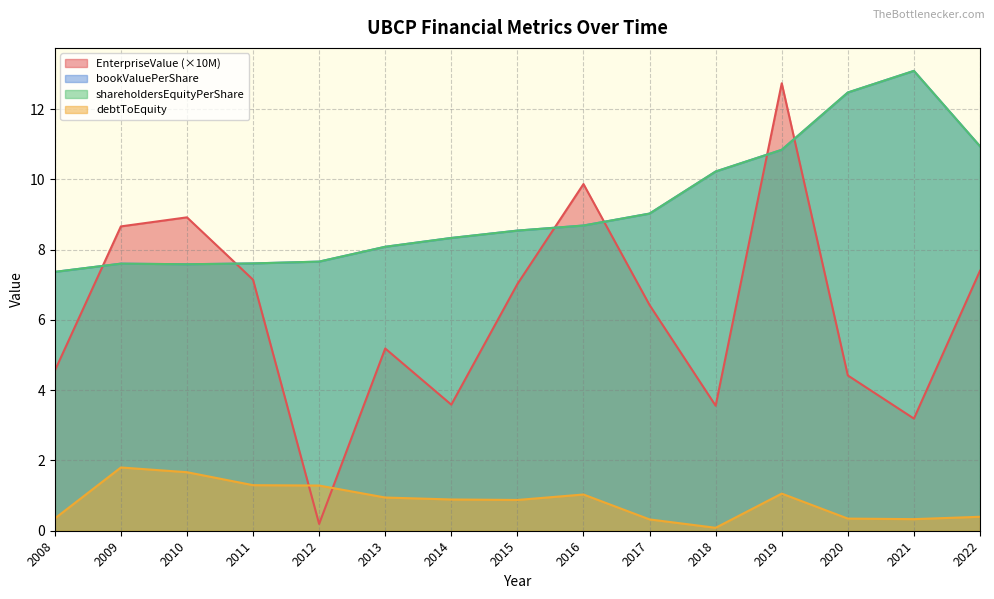

Which label corresponds to the largest value in the chart?

2021